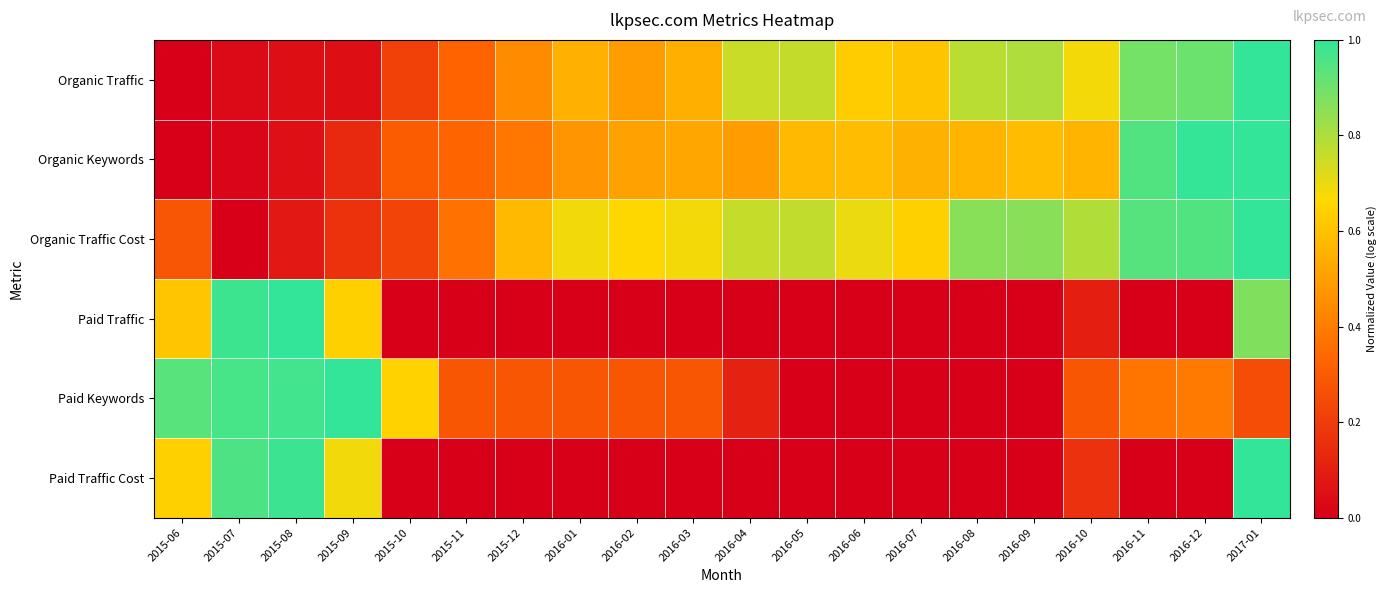

How many data points does each series have?

20